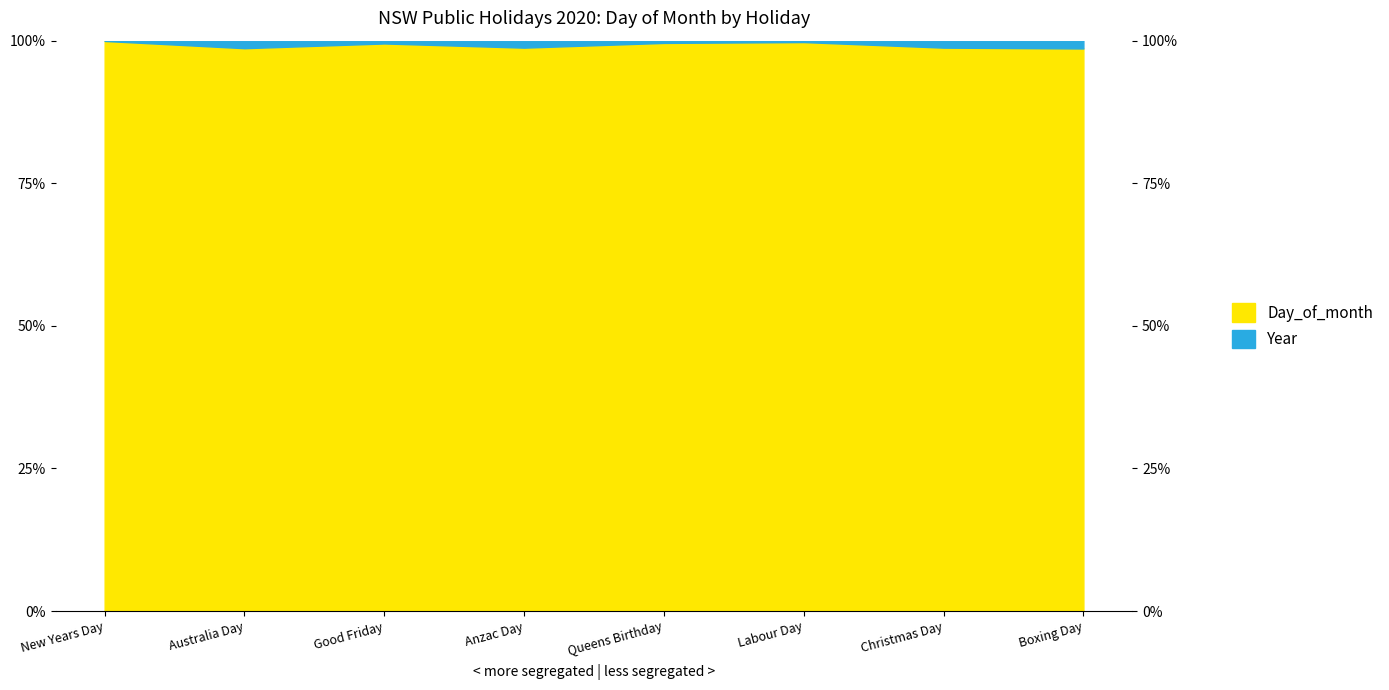

What is the value of the 3rd point from the left?

99.5